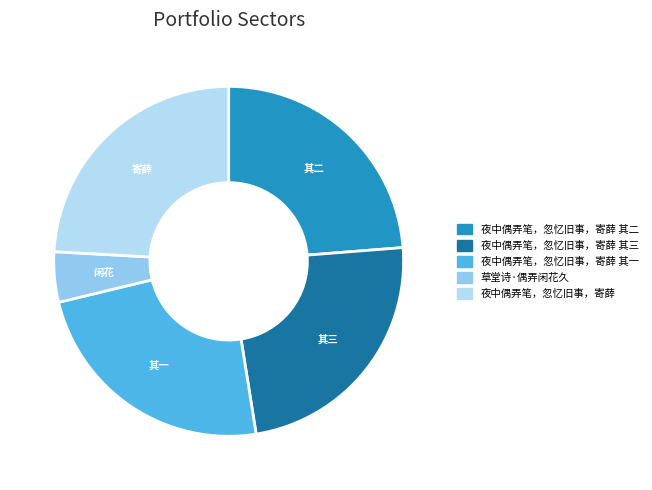

How many segments does this pie chart have?

5